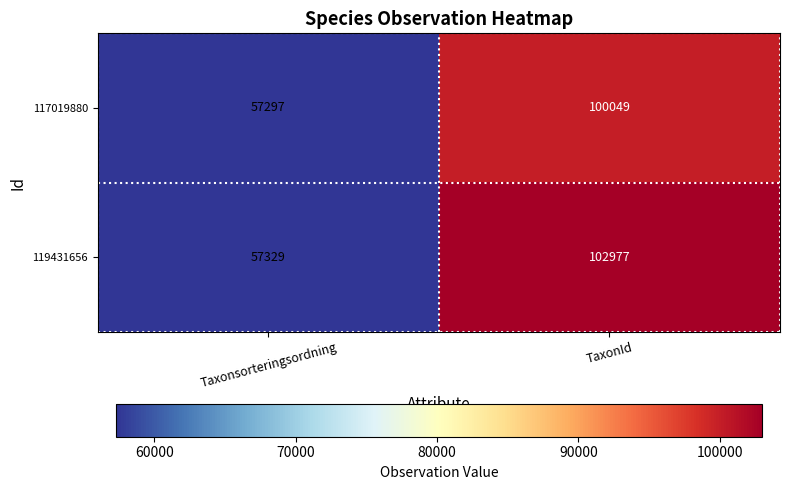

What is the spread (max minus min) of values at TaxonId?

2928